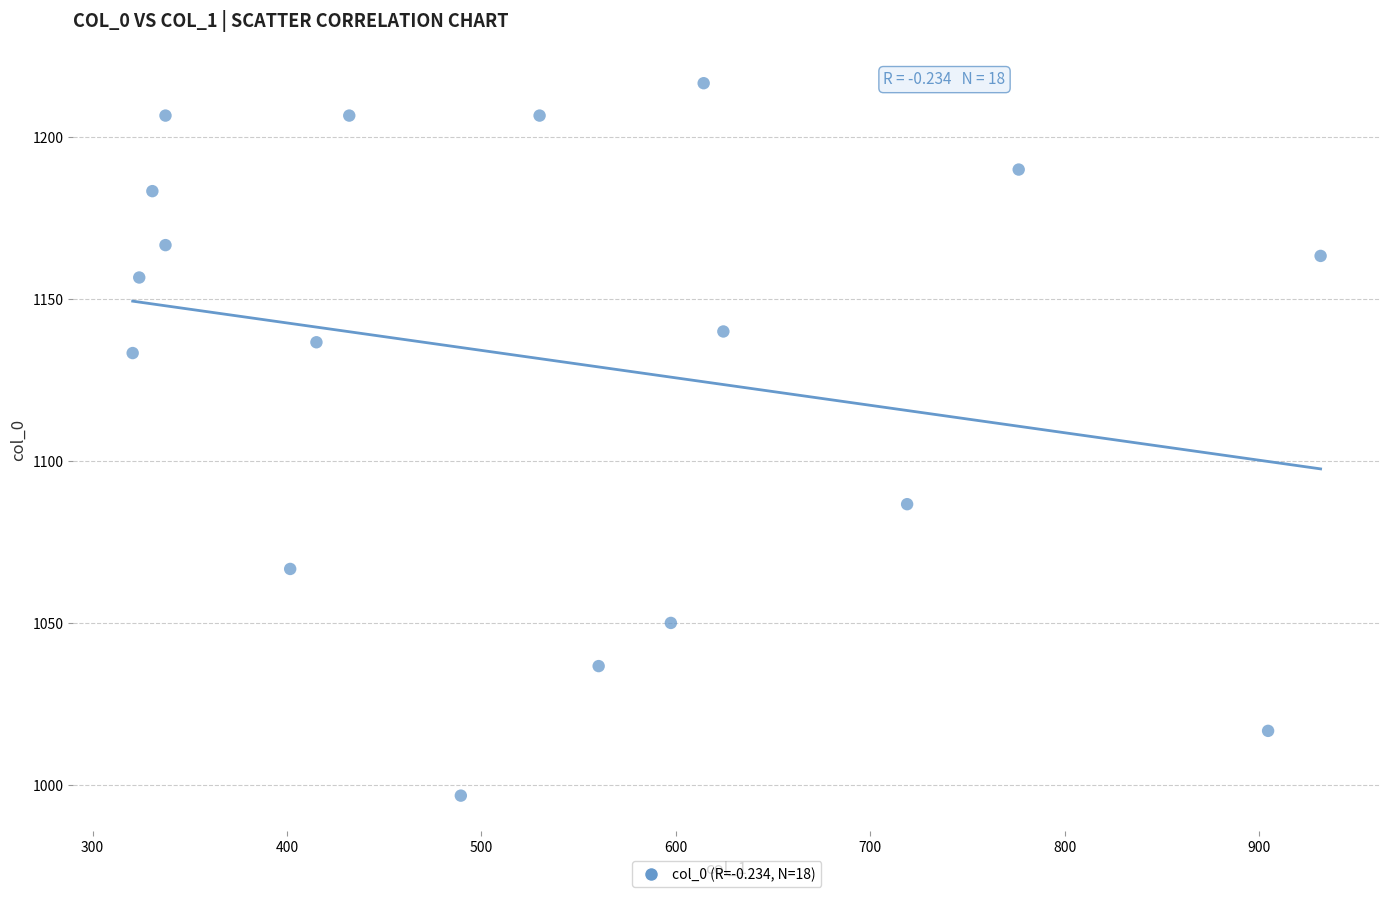

What is the range of X values (max minus min)?

610.9